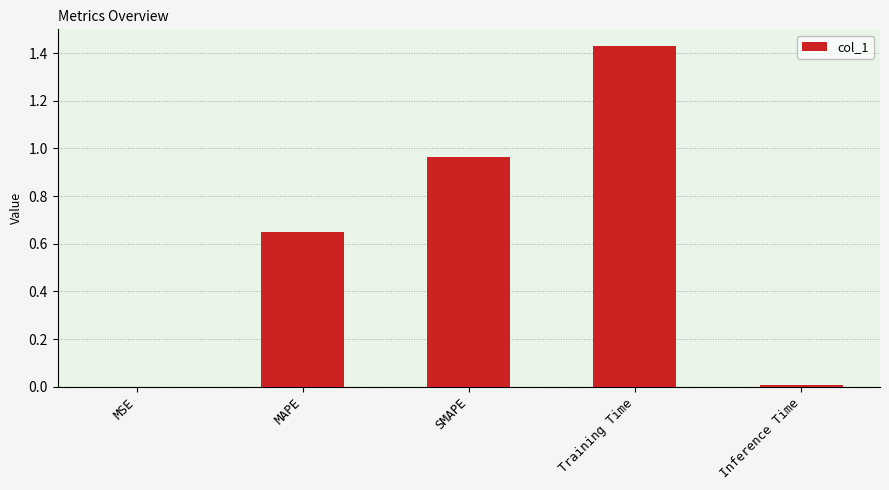

What is the sum of all values?

3.0